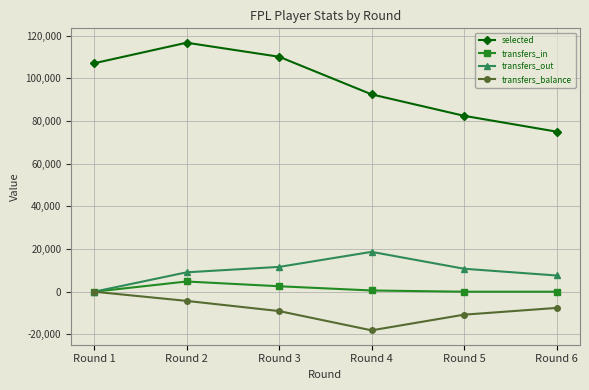

How many categories are shown in the chart?

6